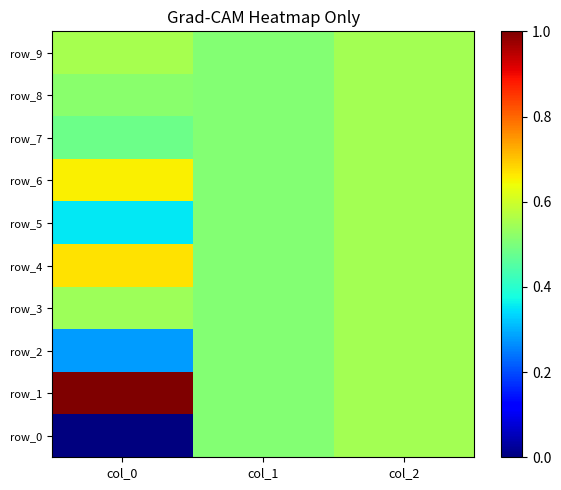

Which category has the highest value in the row_1 series?

col_0